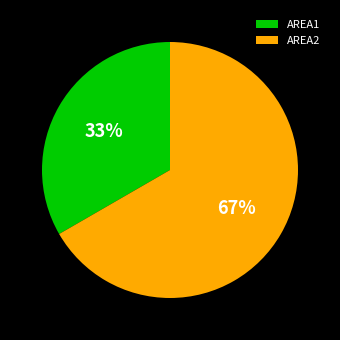

Which slice is the largest?

AREA2